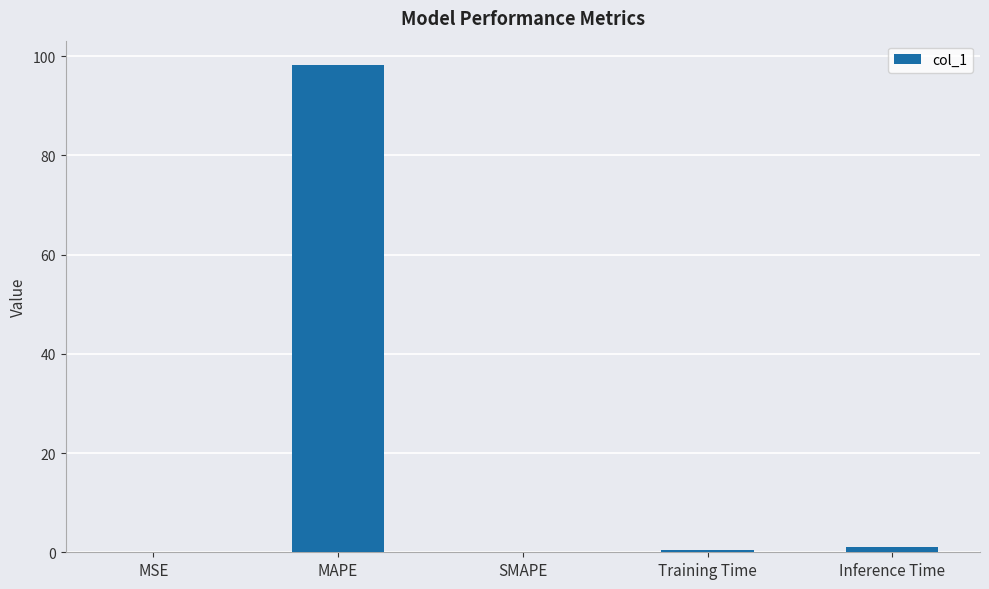

What value does the data have at Training Time?

0.4